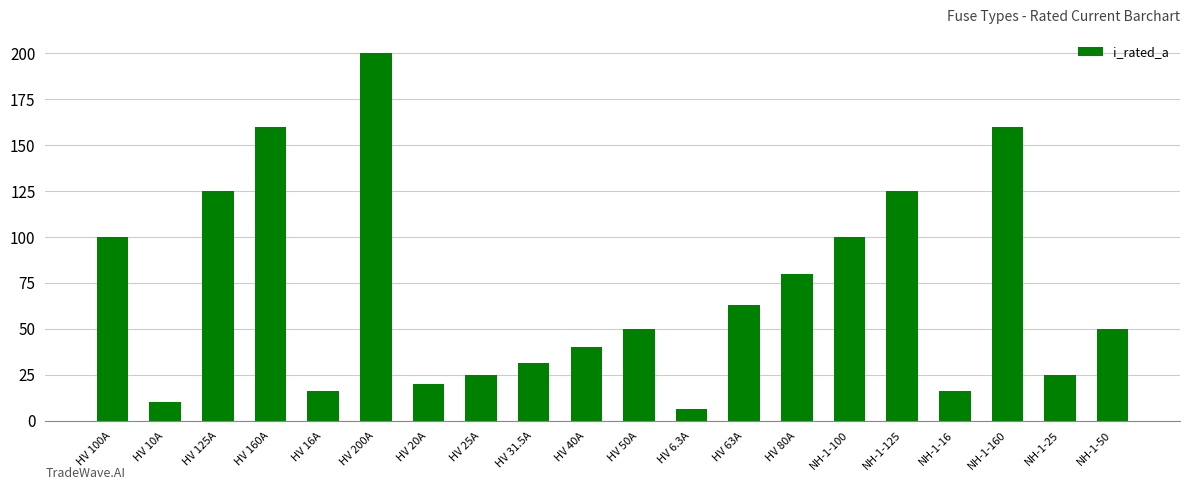

Reading left to right, extract all data points from this chart.

HV 100A=100.0	HV 10A=10.0	HV 125A=125.0	HV 160A=160.0	HV 16A=16.0	HV 200A=200.0	HV 20A=20.0	HV 25A=25.0	HV 31.5A=31.5	HV 40A=40.0	HV 50A=50.0	HV 6.3A=6.3	HV 63A=63.0	HV 80A=80.0	NH-1-100=100.0	NH-1-125=125.0	NH-1-16=16.0	NH-1-160=160.0	NH-1-25=25.0	NH-1-50=50.0